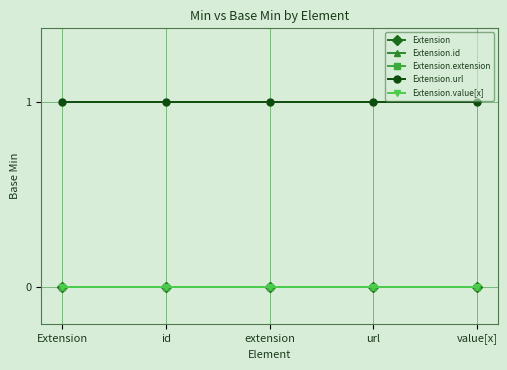

At which category is the sum across all series the highest?

Extension